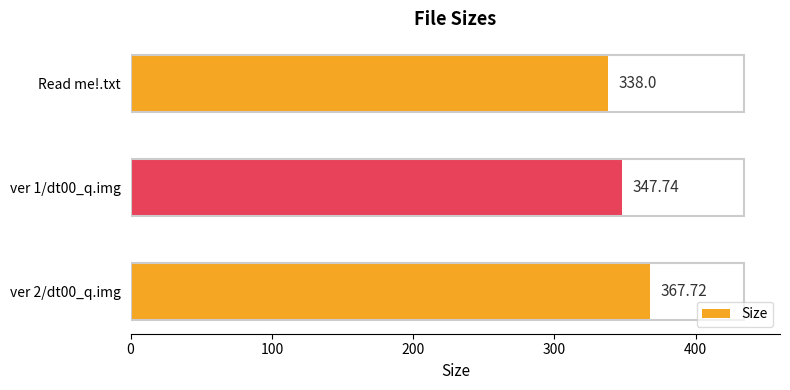

What is the average value?

351.2